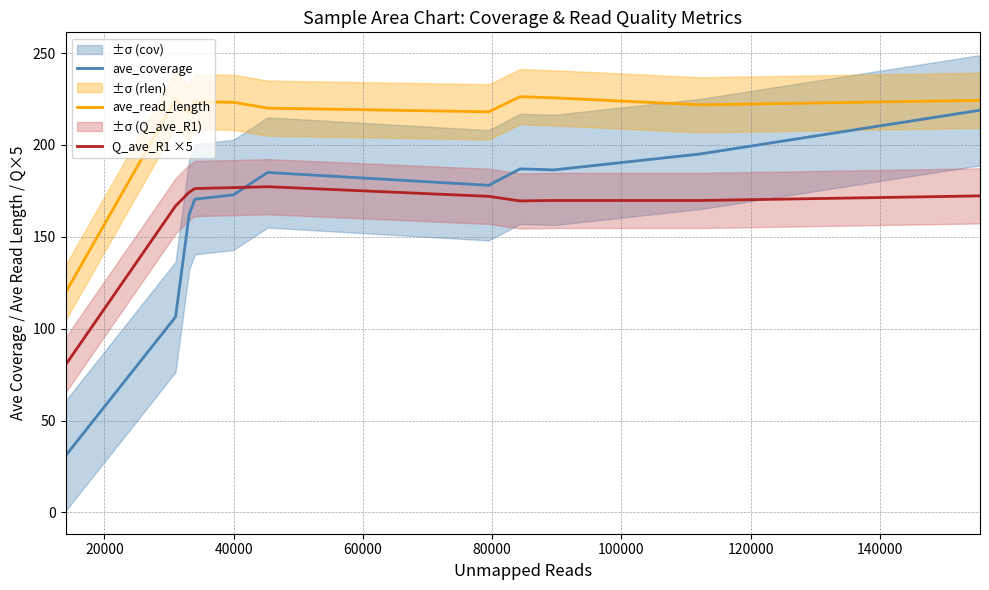

What is the average value of the Q_ave_R1 ×5 series?

164.1